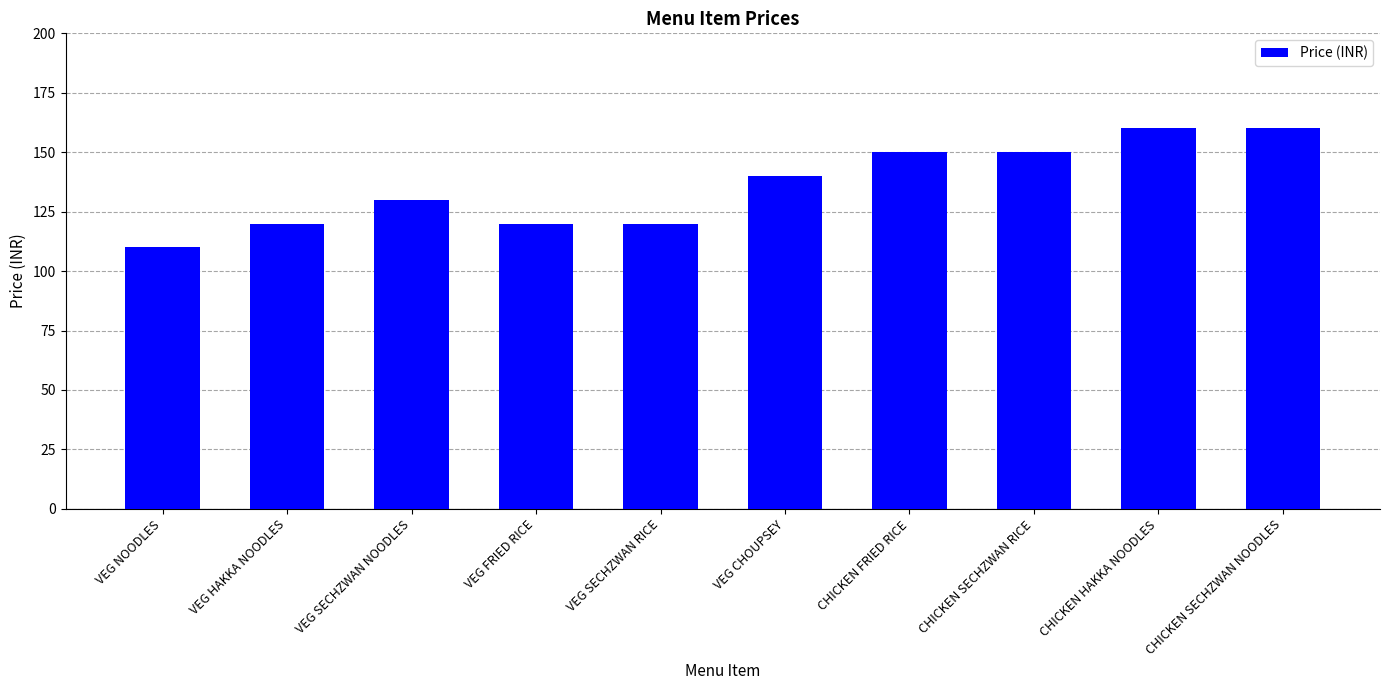

What position from the right is VEG SECHZWAN RICE?

6